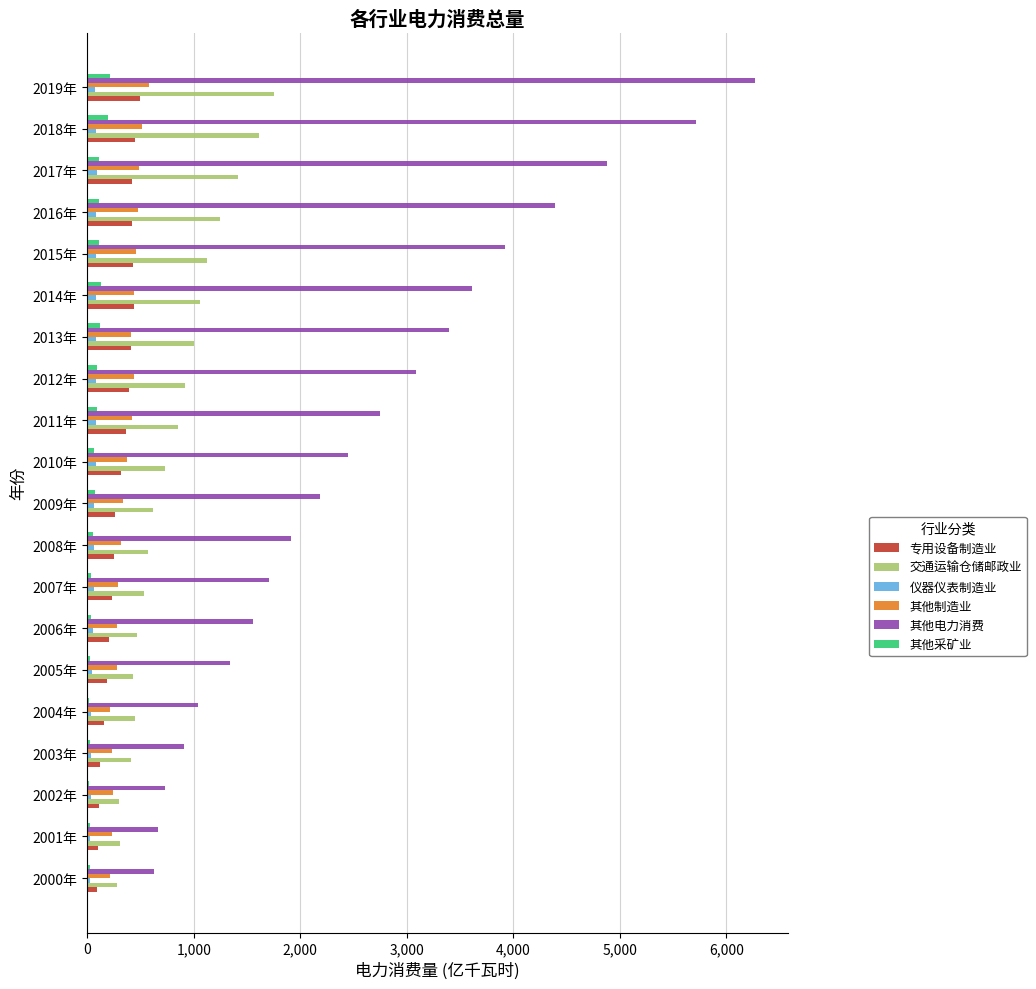

Which series has the widest spread of values?

其他电力消费